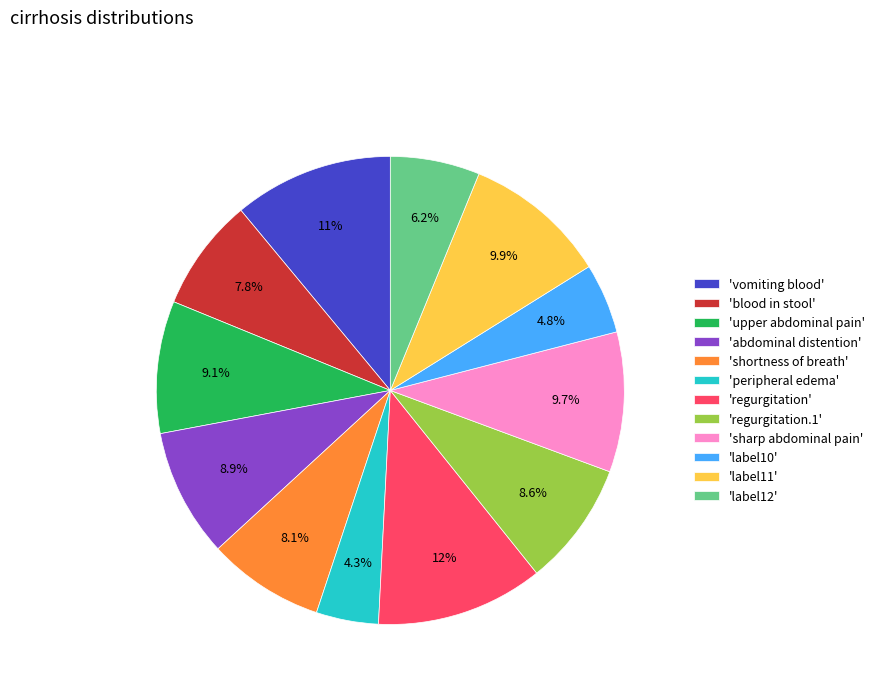

How many segments does this pie chart have?

12